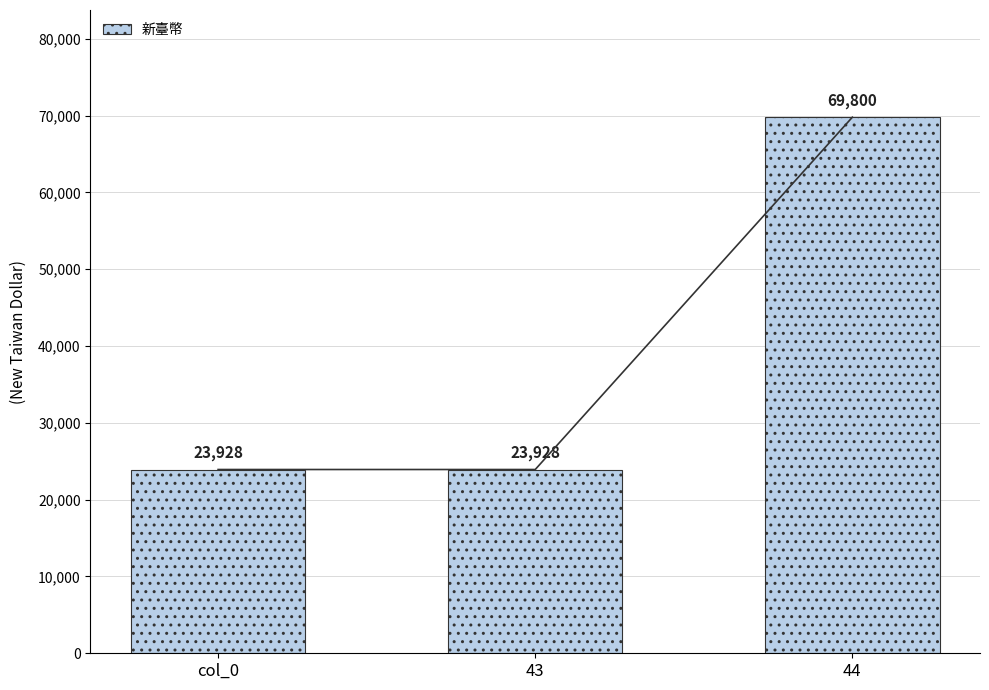

List the labels in order of value, largest first.

44, col_0, 43